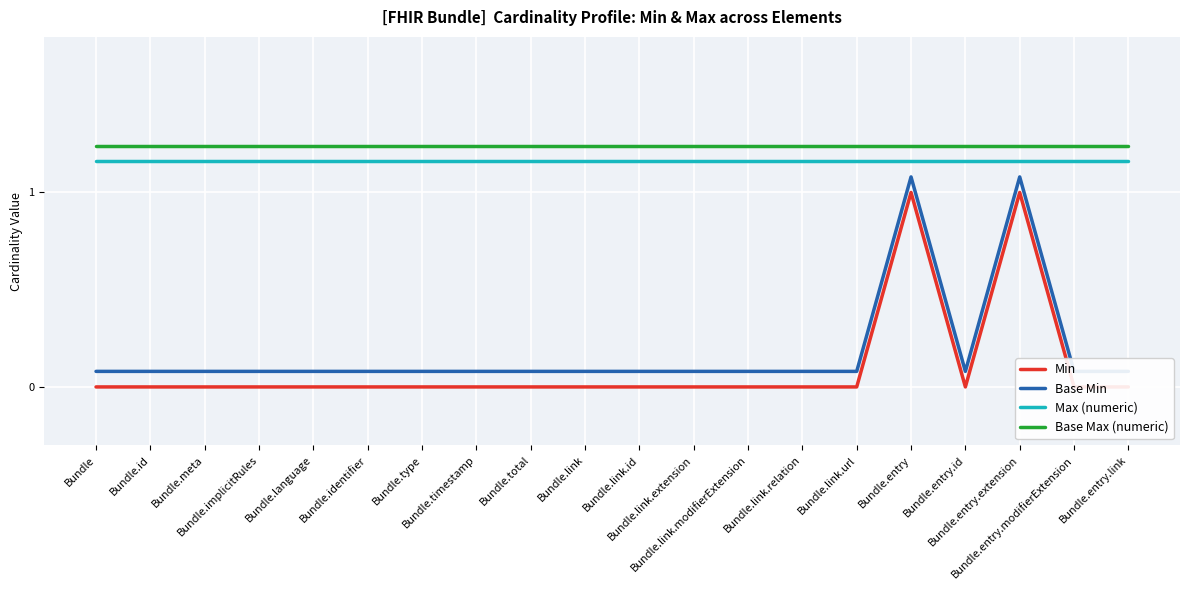

At which category does Min reach its first local peak?

Bundle.entry